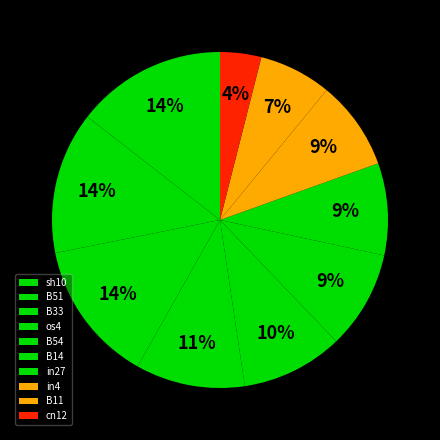

To the nearest percent, what portion does B33 represent?

14%